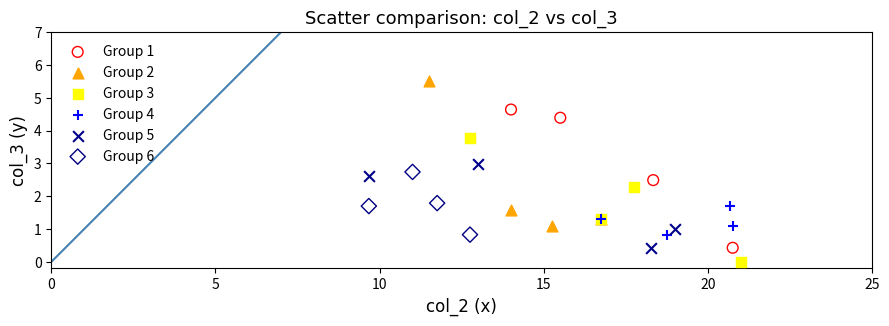

Which series contains the highest Y value?

Group 2